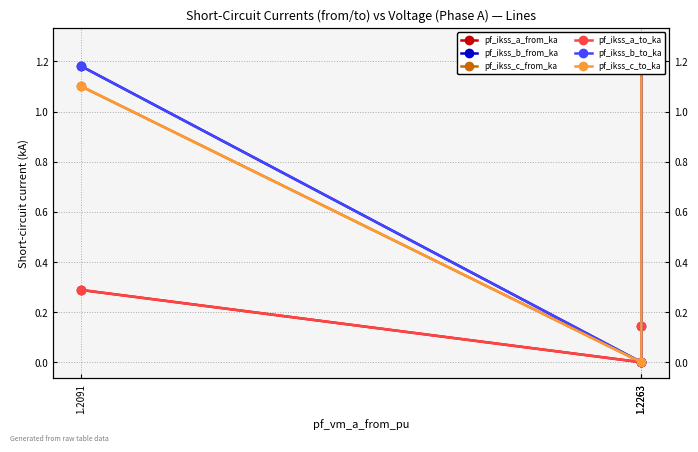

At which label does pf_ikss_b_from_ka first exceed 1?

1.2091